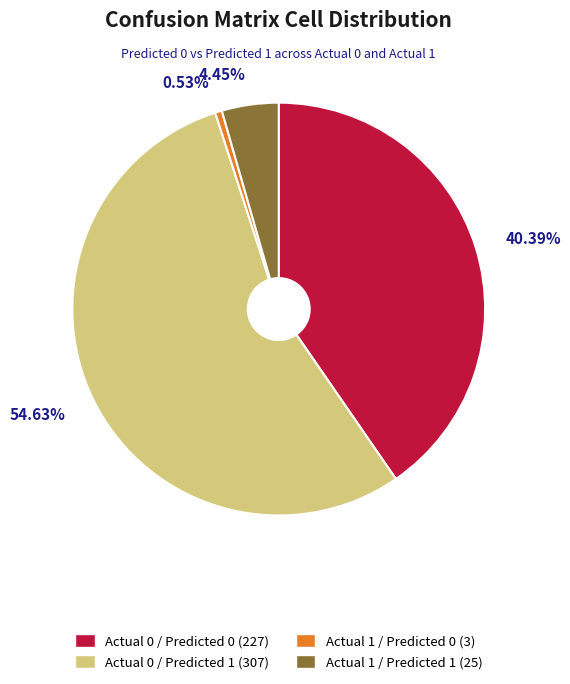

To the nearest percent, what percentage of the pie is Actual 1 / Predicted 0?

1%